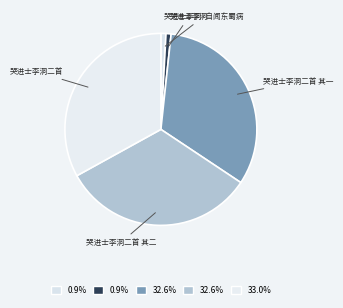

Is there a majority slice in this chart?

No